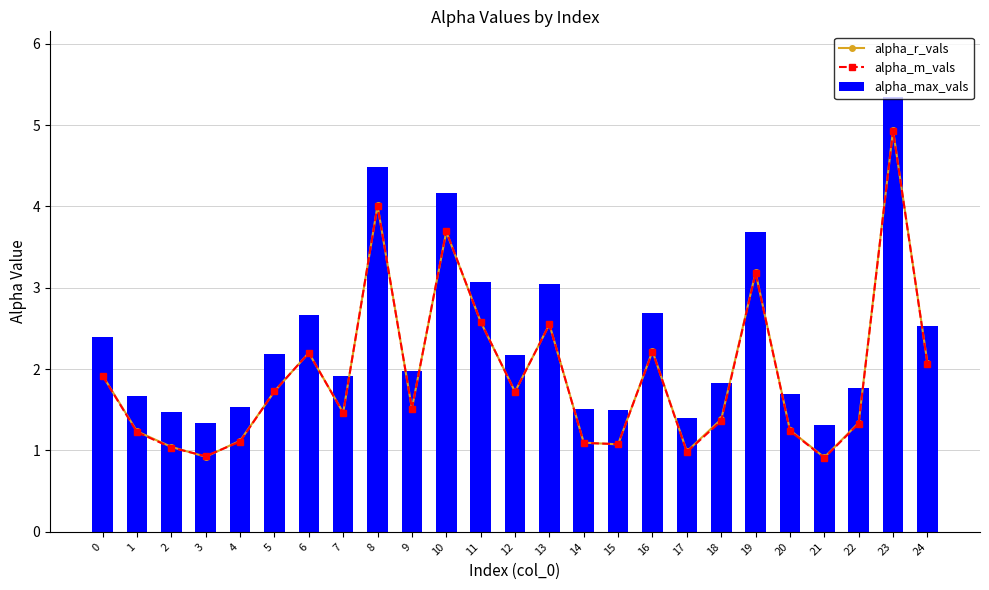

What are all the series names shown in the legend?

alpha_r_vals, alpha_m_vals, alpha_max_vals